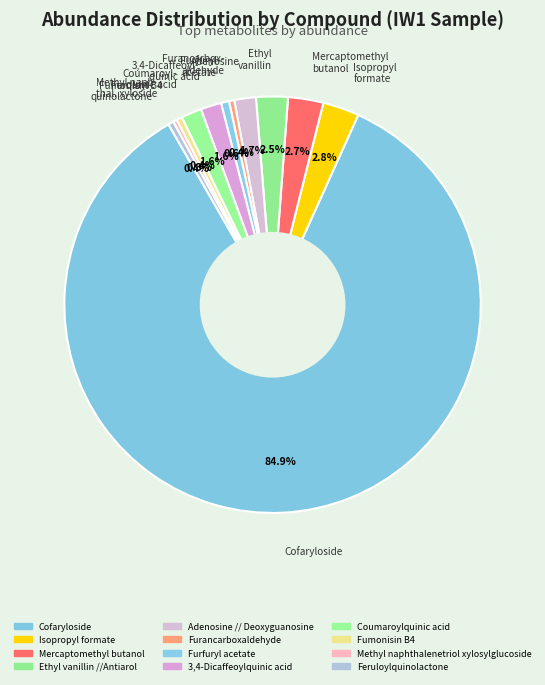

Count the number of slices in the pie.

12